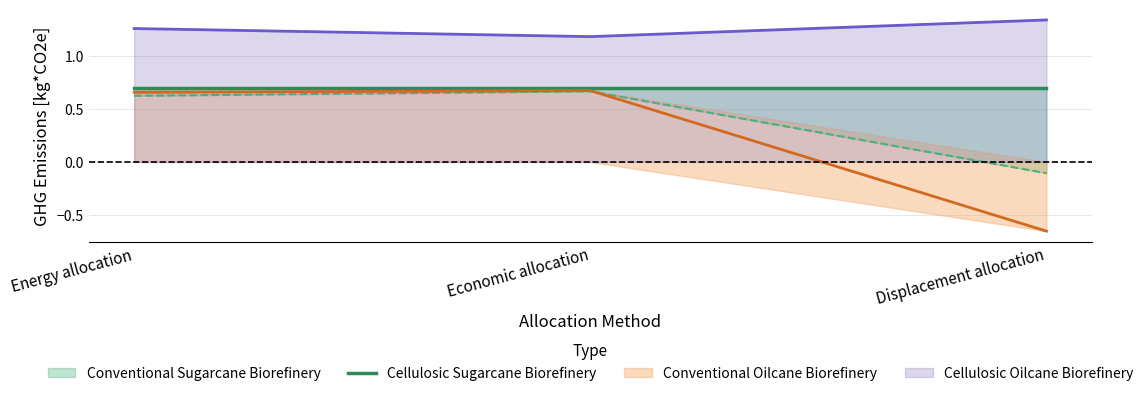

Where does the Conventional Oilcane Biorefinery series first go above 0?

Energy allocation